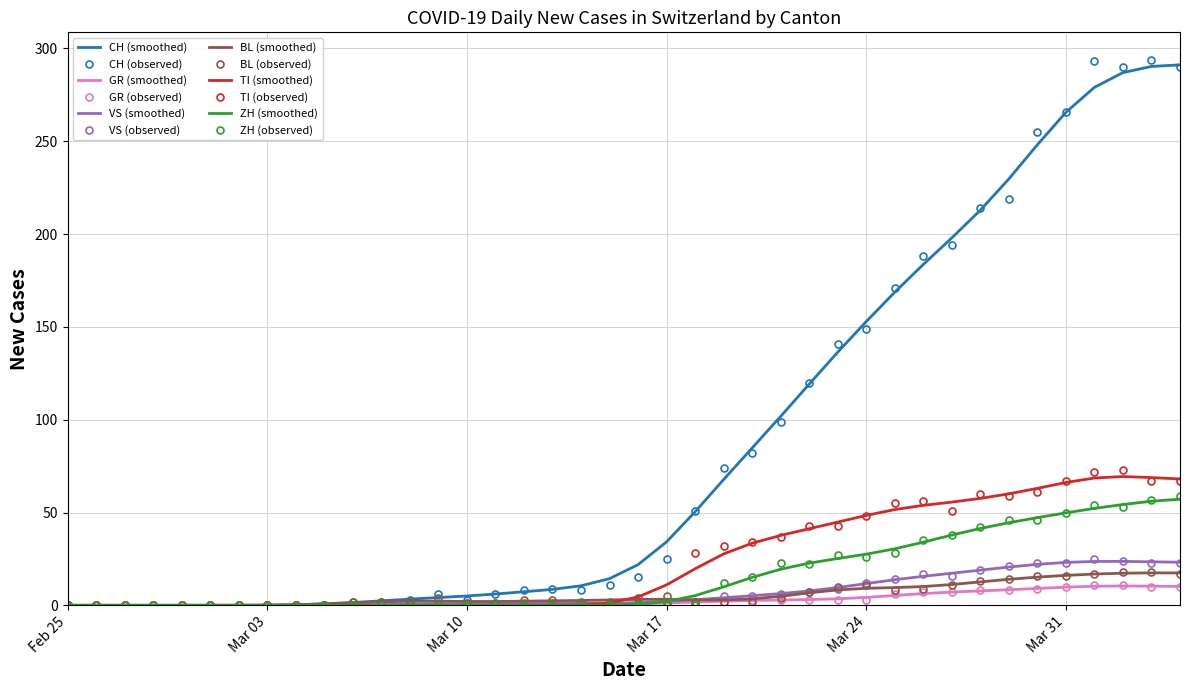

What is the greatest value displayed?

294.0